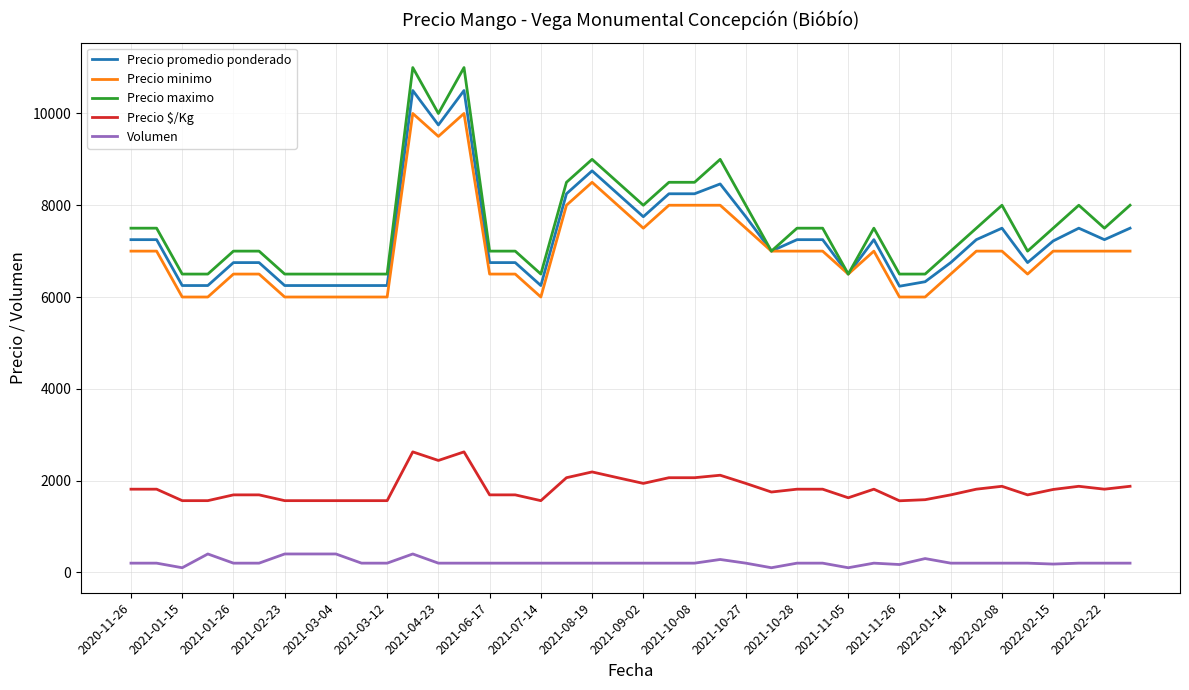

Which series has the widest spread of values?

Precio maximo